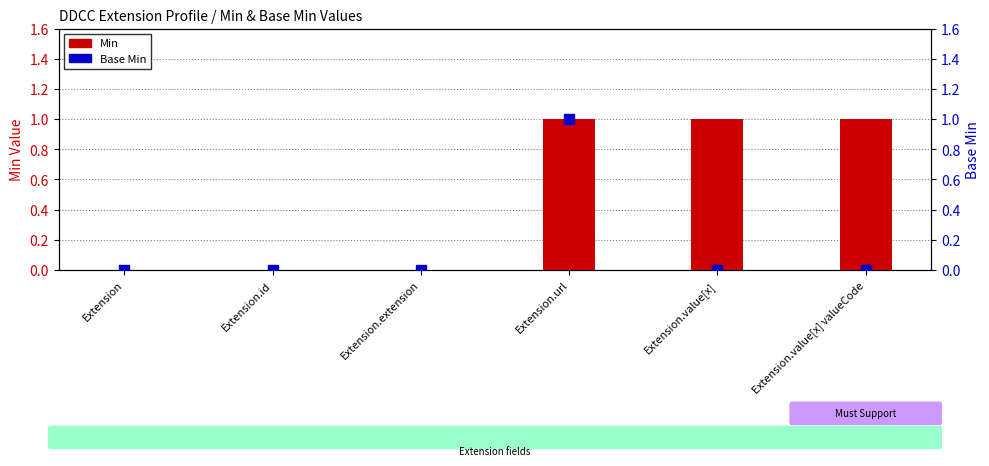

Is the value of Base Min at Extension.extension greater than the value of Min at Extension.url?

No